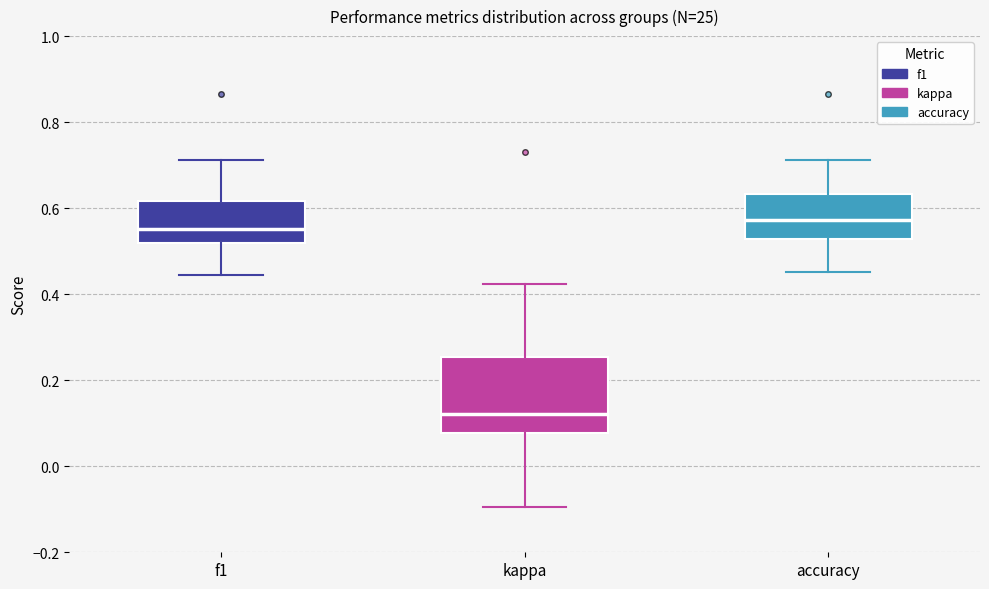

Reading left to right, transcribe this box plot: for each box, give where its median line is, the range the box spans, and where its two whiskers end, as read against the y-axis. The values are not printed on the chart, so give them approximately, as read against the axis.

f1: median 0.56, box 0.52 to 0.62, whiskers 0.44 to 0.72
kappa: median 0.12, box 0.08 to 0.26, whiskers -0.10 to 0.42
accuracy: median 0.58, box 0.52 to 0.64, whiskers 0.46 to 0.72